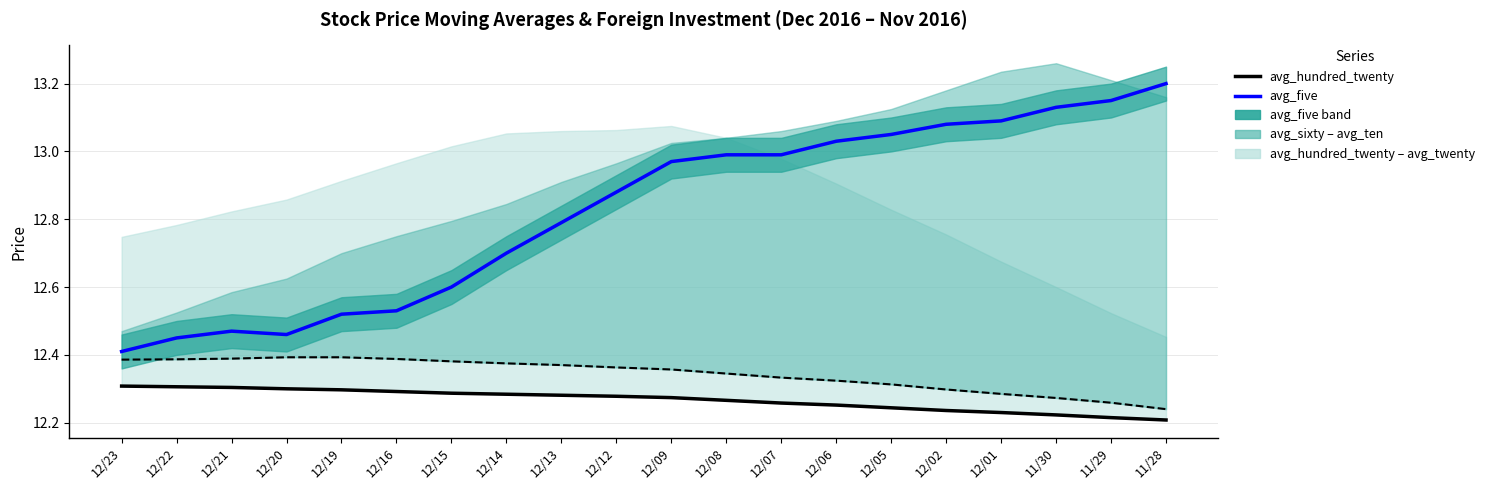

Which category has the lowest value across all series?

11/28